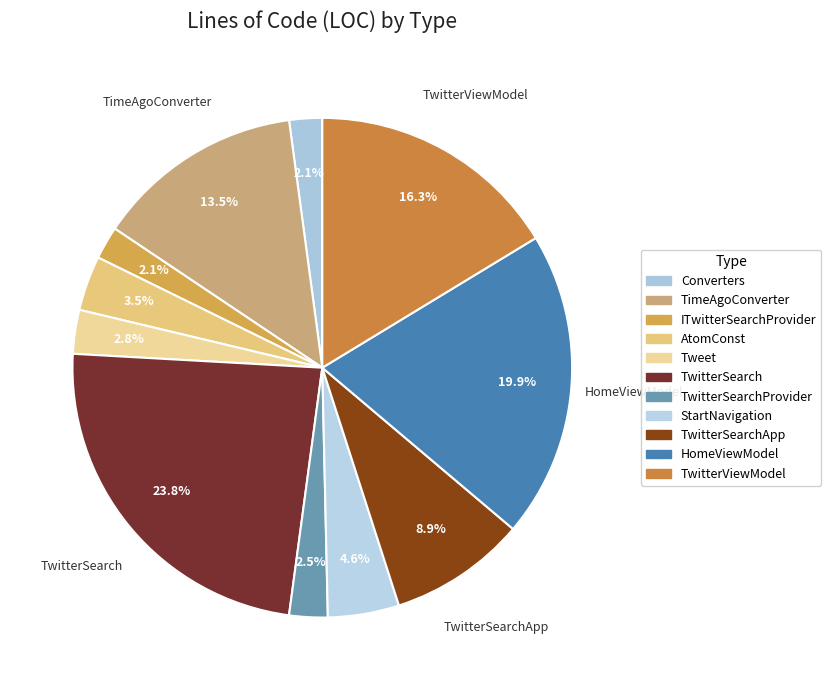

To the nearest percent, what is the average slice percentage?

9%